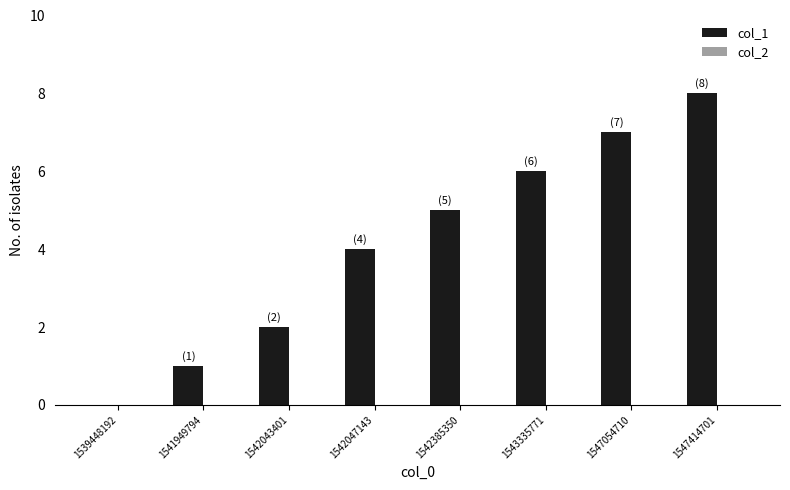

Reading left to right, list all the values displayed in this chart.

1539448192=0	1541949794=1	1542043401=2	1542047143=4	1542385350=5	1543335771=6	1547054710=7	1547414701=8